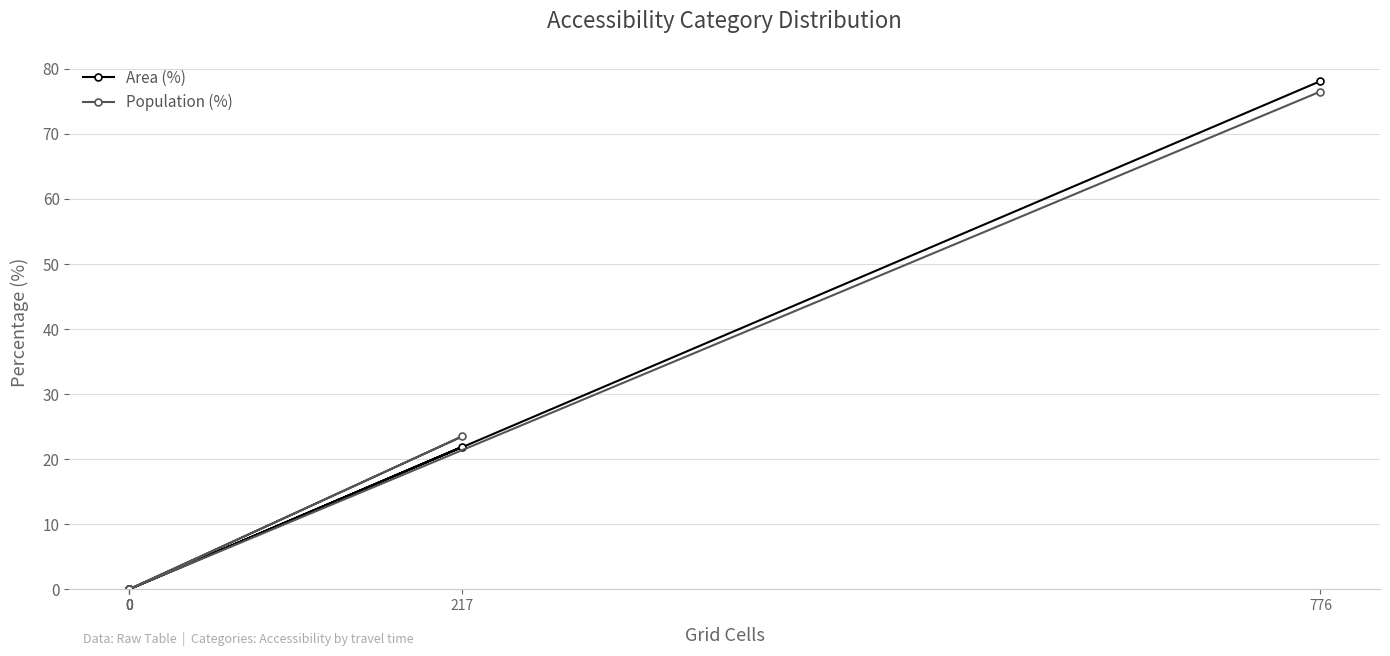

Between 0 and 217, which is larger?

217